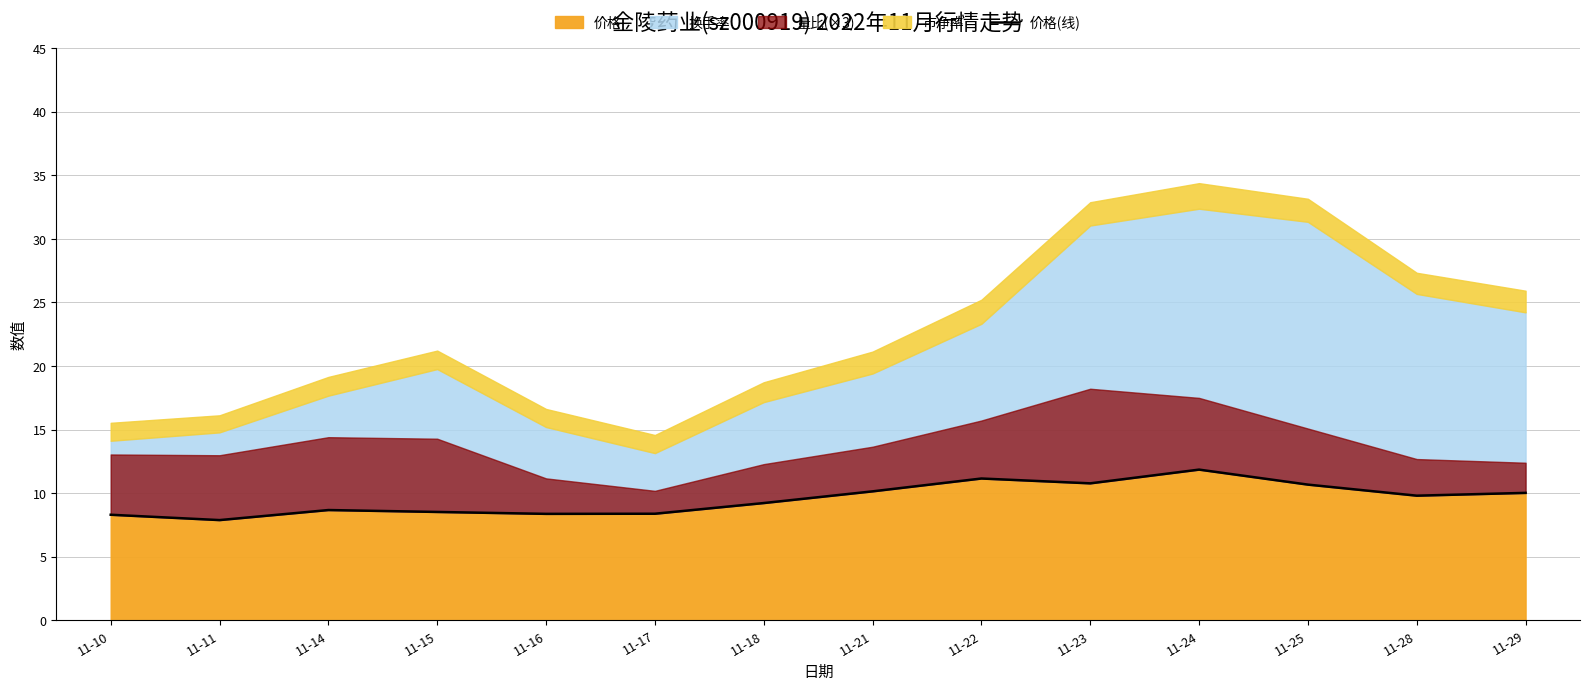

How many data points are less than 9?

6